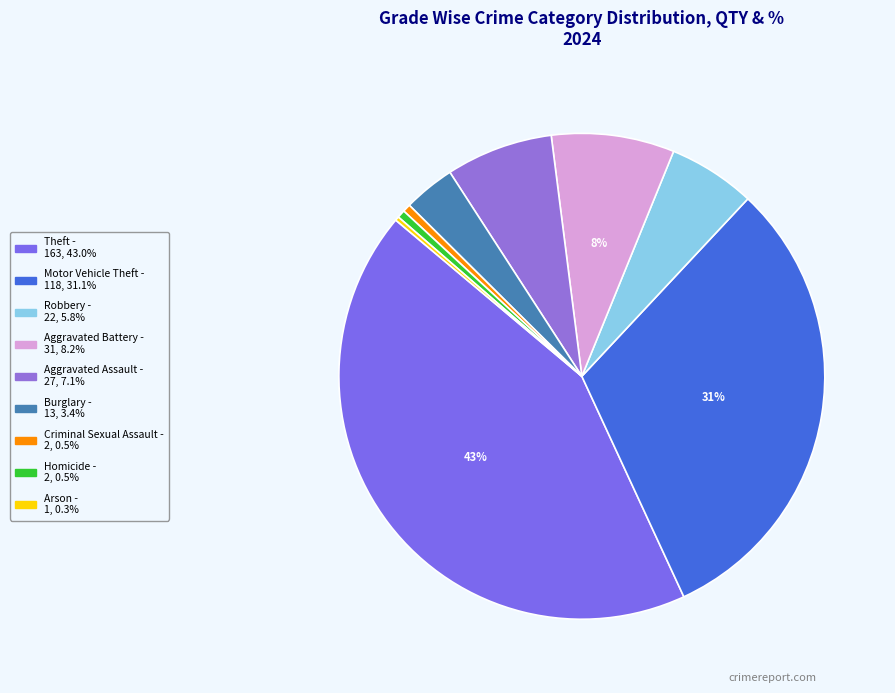

How many segments does this pie chart have?

9